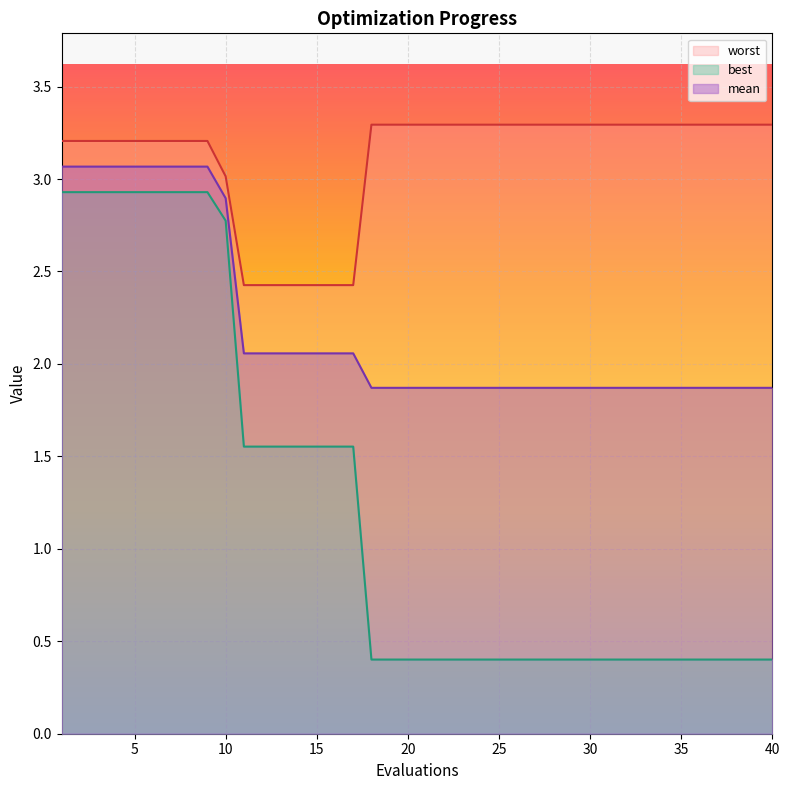

What is the sum of the worst values at 3 and 32?

6.5